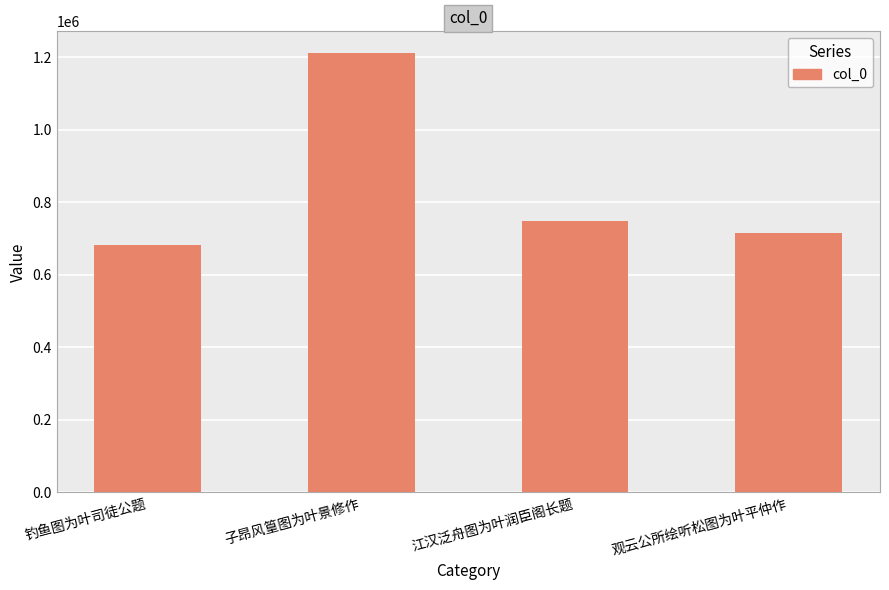

How many values are below 748560?

2